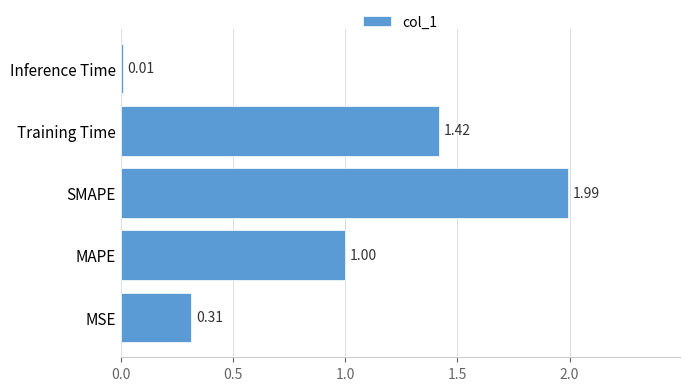

What is the difference between the values at SMAPE and MAPE?

1.0